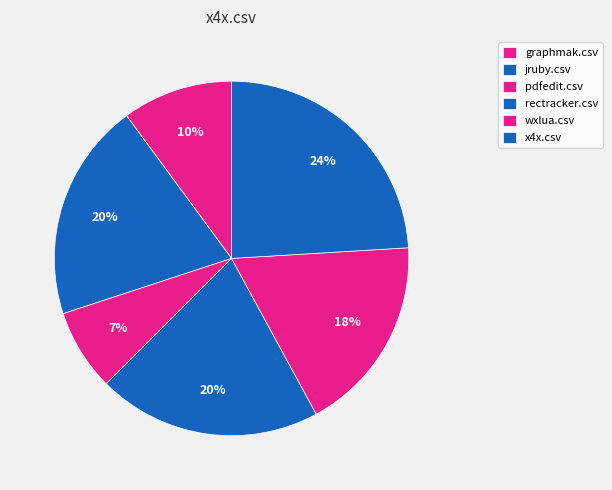

What is the largest slice in the pie chart?

x4x.csv